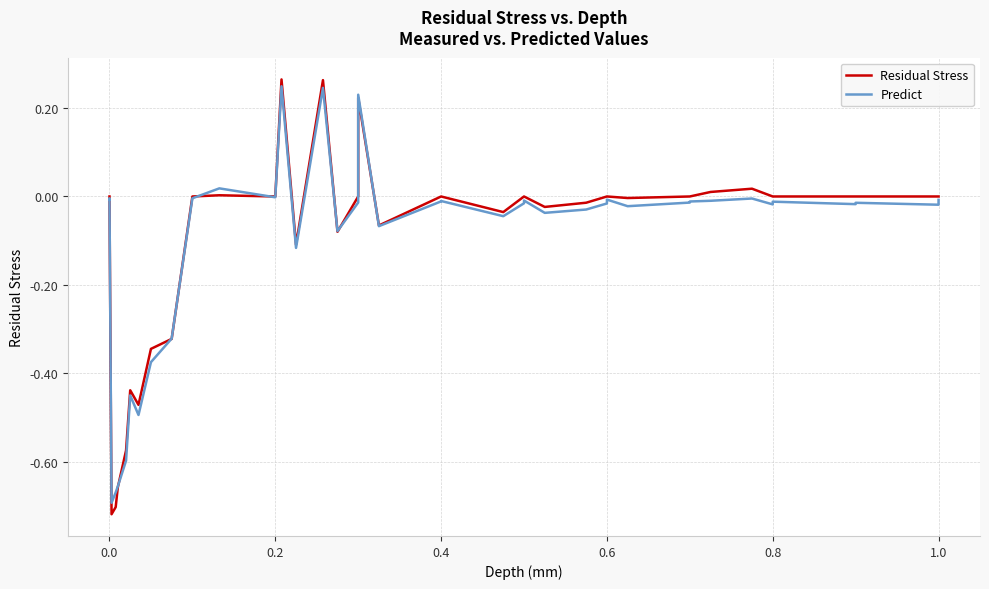

The Predict series shows -0.7 at 1.0. True or false?

False